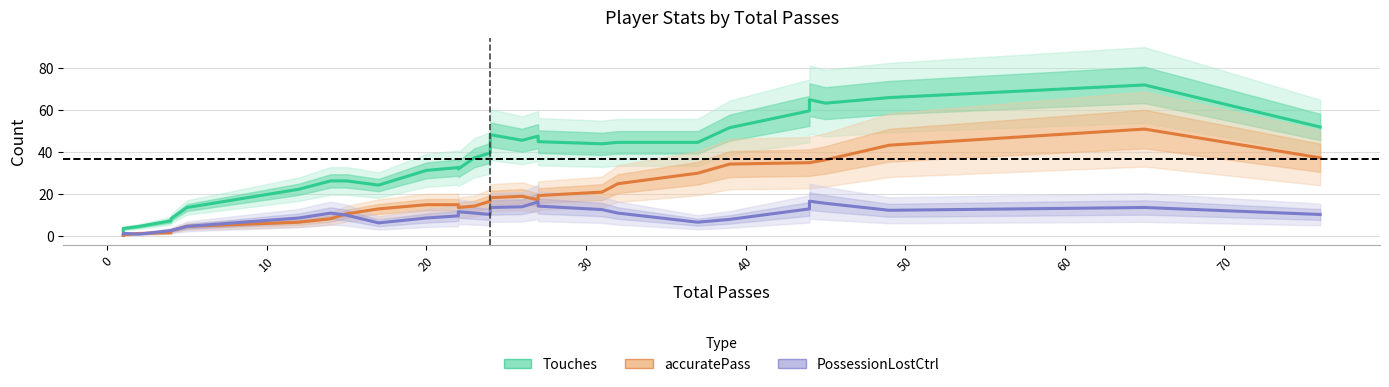

Count the number of data series in this chart.

3